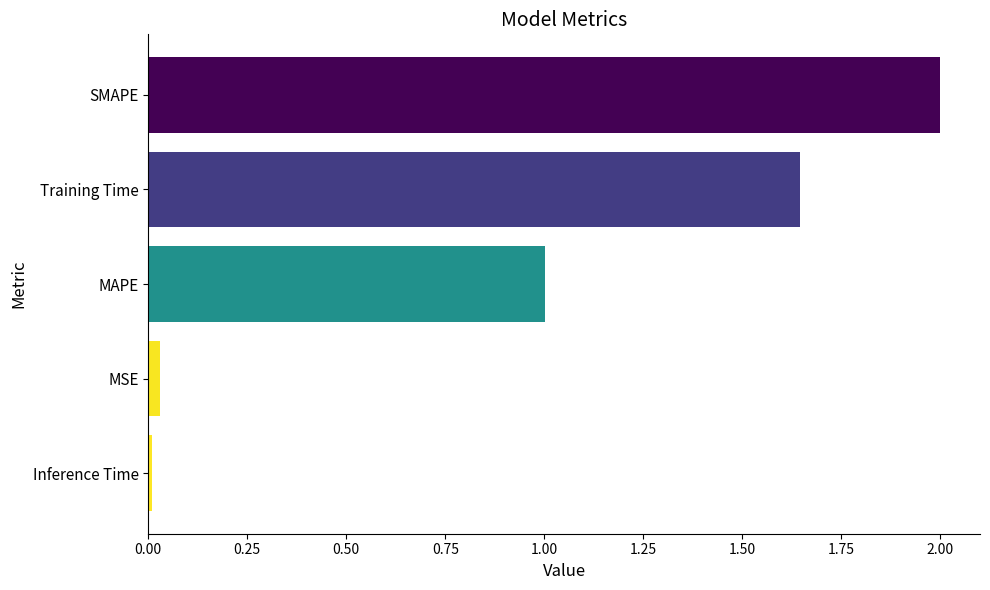

List the labels in order of value, smallest first.

Inference Time, MSE, MAPE, Training Time, SMAPE